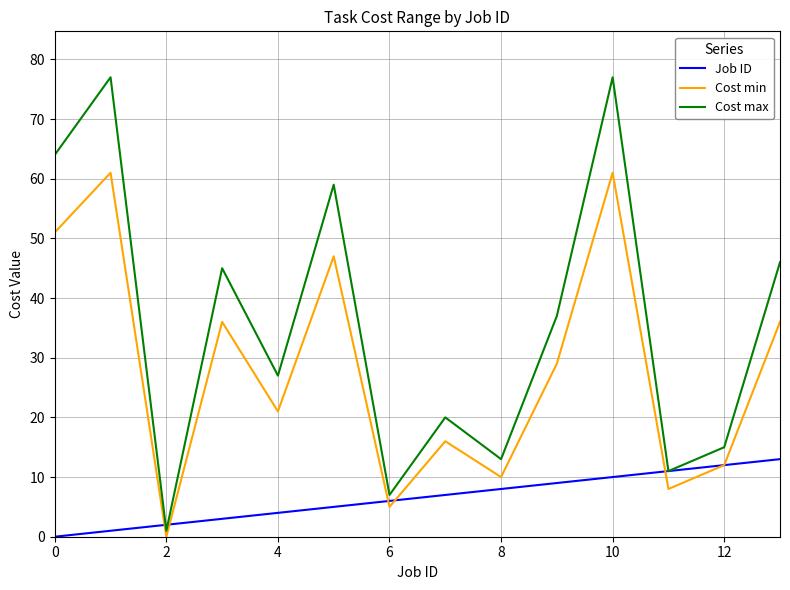

Reading left to right, list all the values displayed in this chart.

Job ID: 0	1	2	3	4	5	6	7	8	9	10	11	12	13
Cost min: 51	61	0	36	21	47	5	16	10	29	61	8	12	36
Cost max: 64	77	1	45	27	59	7	20	13	37	77	11	15	46